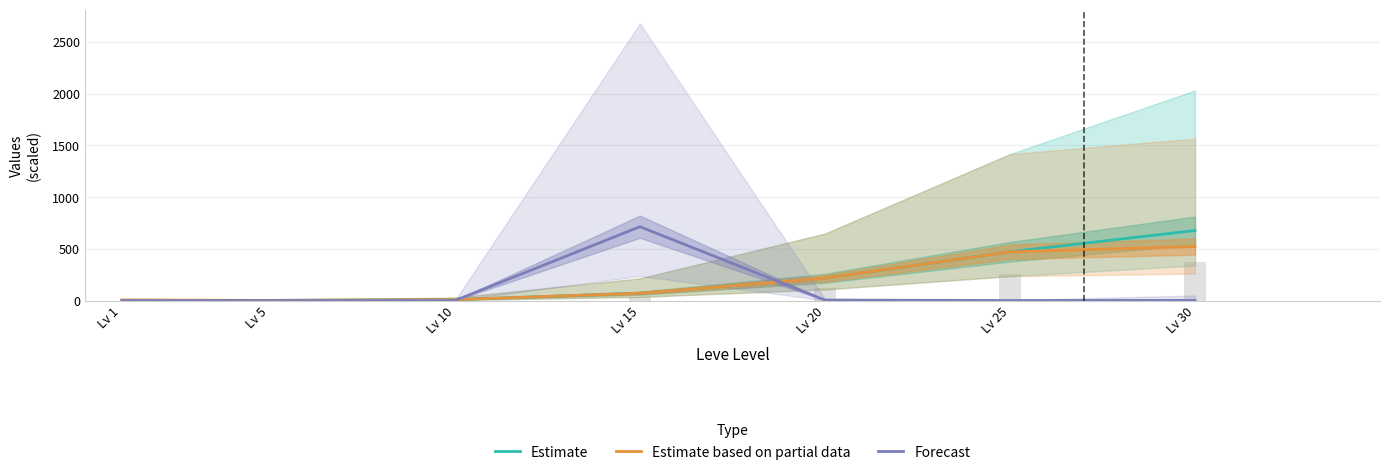

Between Lv 1 and Lv 5, which is larger?

Lv 5